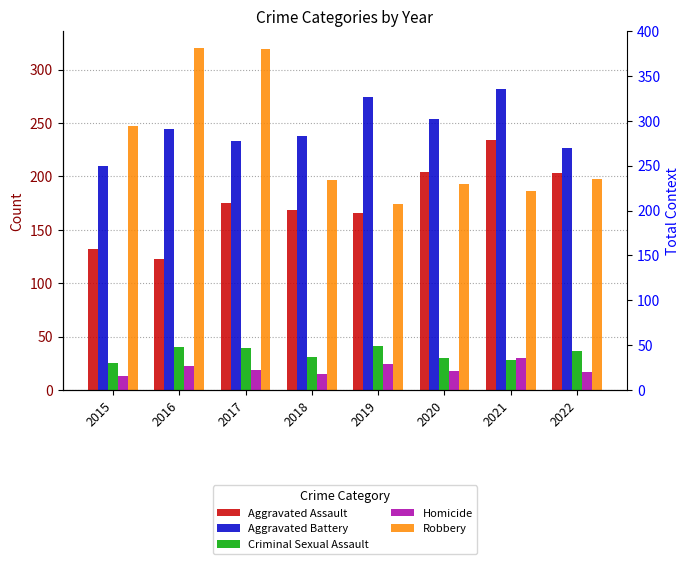

How many values in the Criminal Sexual Assault series are below 37?

4